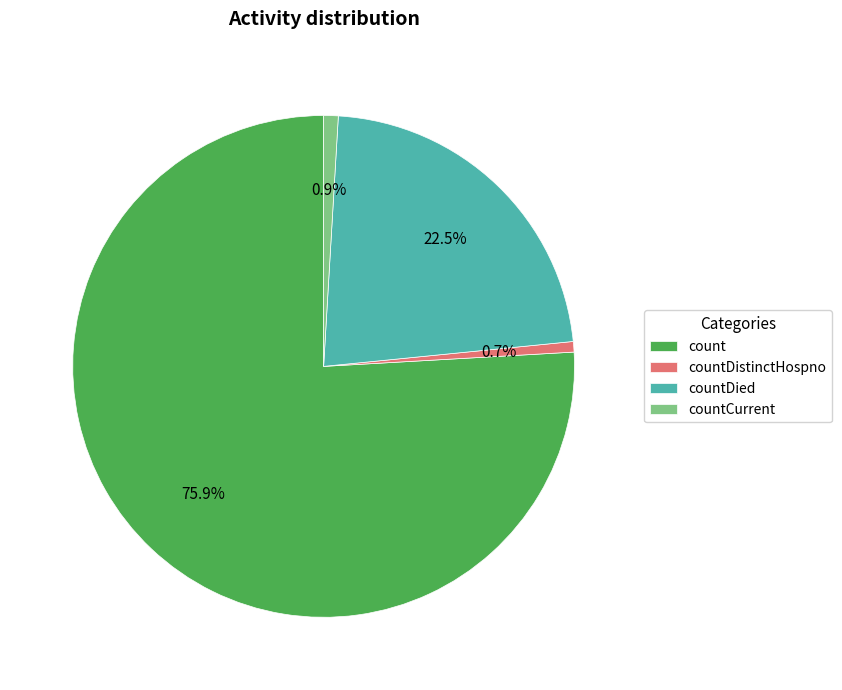

Is it true that countCurrent is 11% of the pie?

False